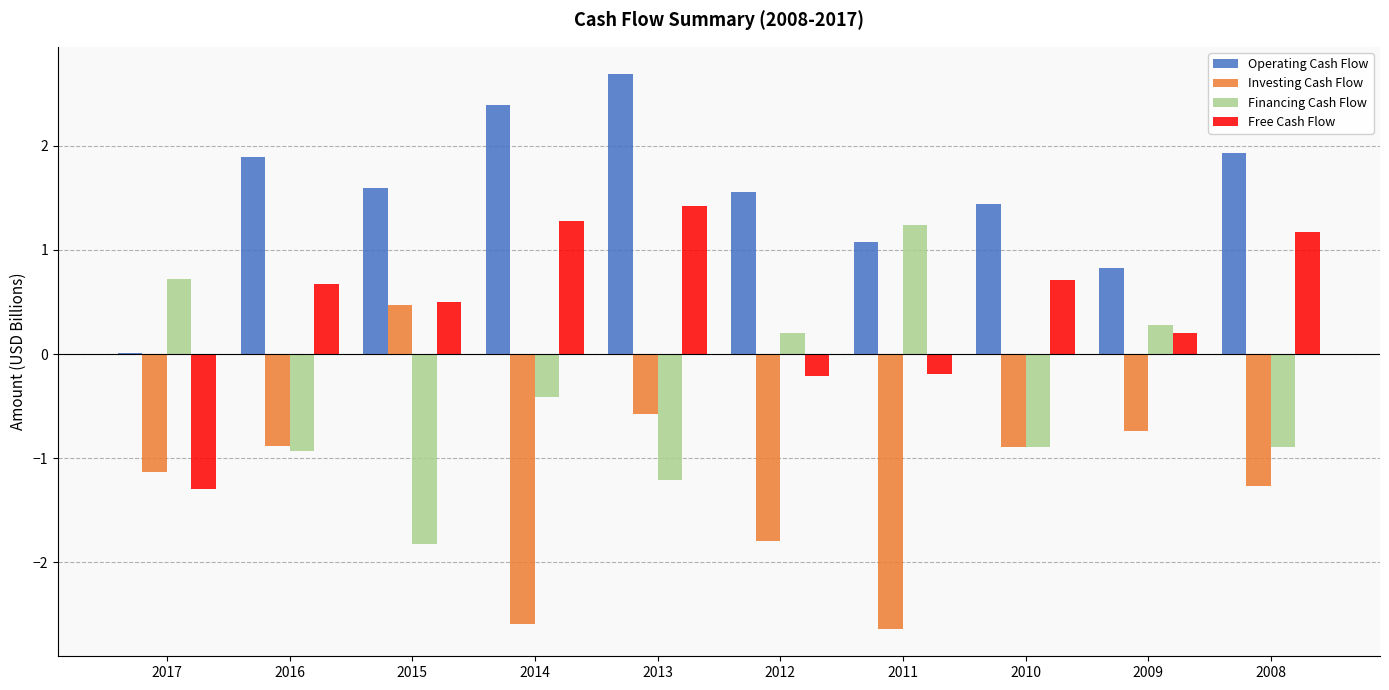

At which category is the sum across all series the highest?

2013